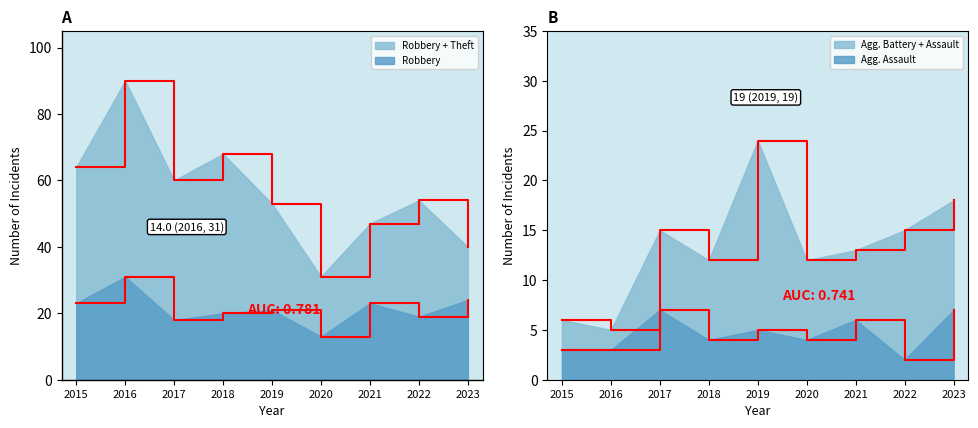

At which category does the chart reach its peak across all series?

2016